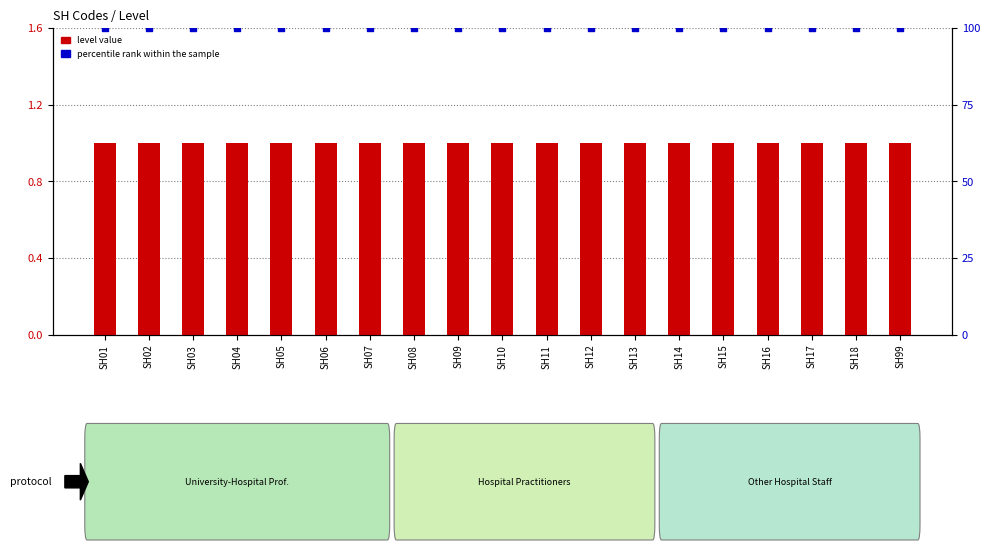

Which series has the largest Y range (max minus min)?

level value